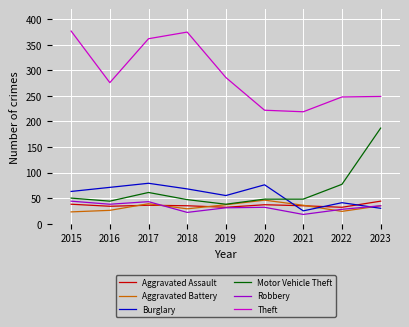

Is it true that Theft equals 222 at 2020?

True